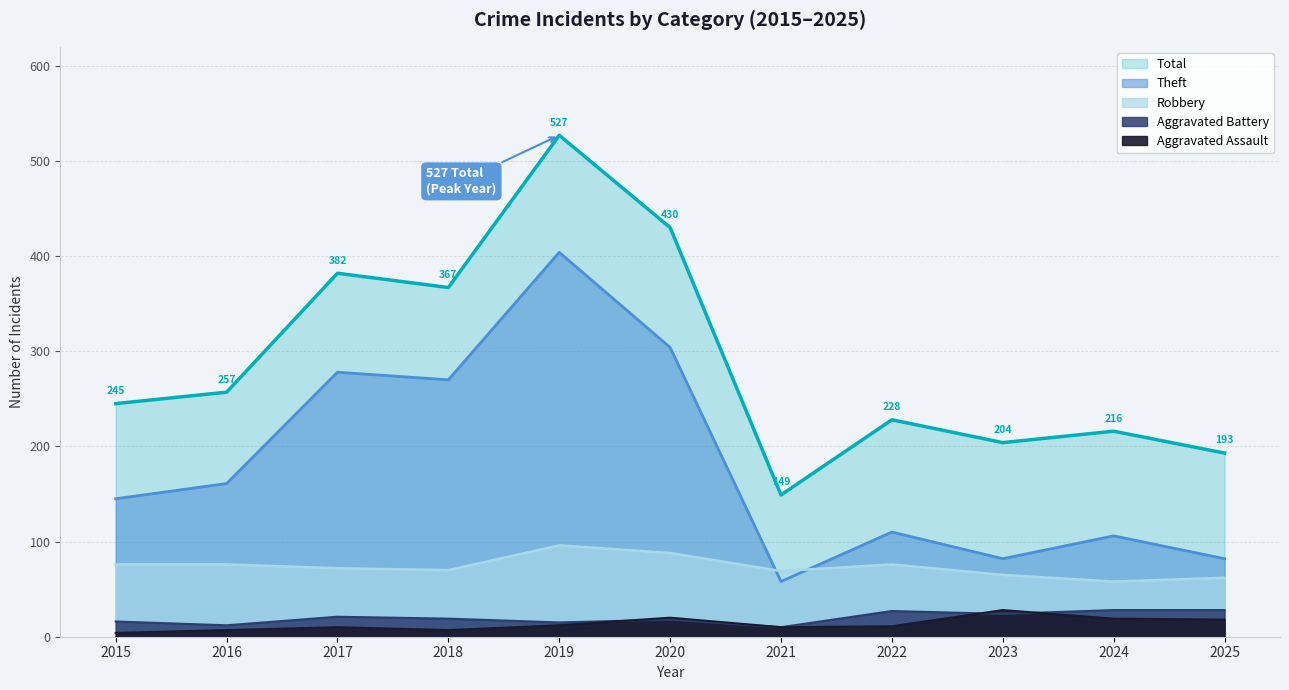

How many values in the Theft series are below 145?

5